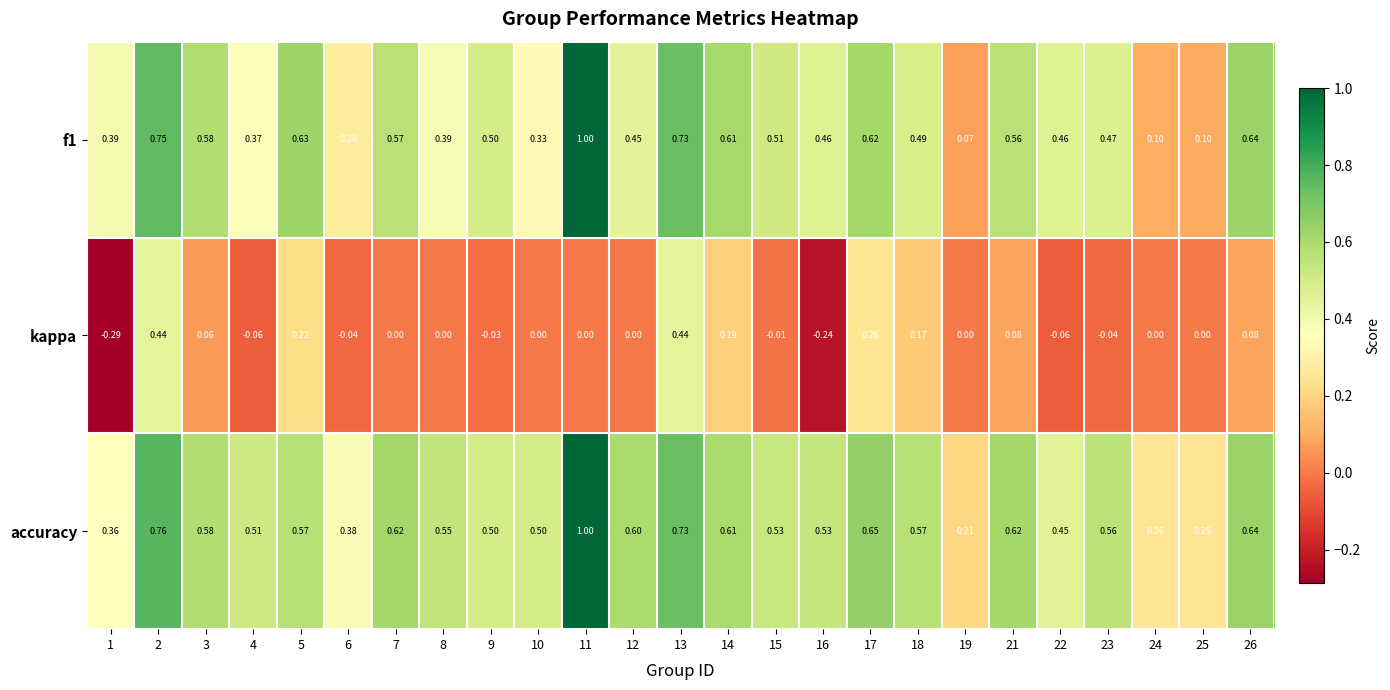

At 8, list the series in order from smallest to largest.

kappa, f1, accuracy